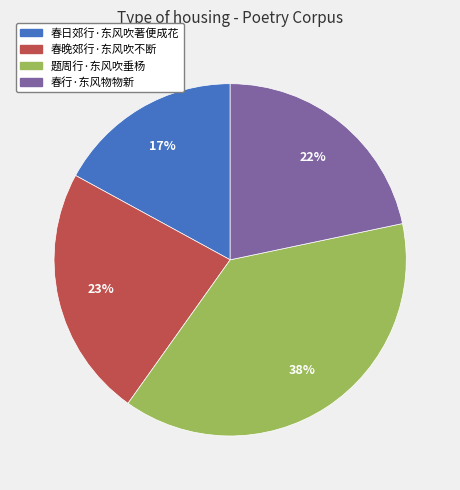

Count the number of slices in the pie.

4